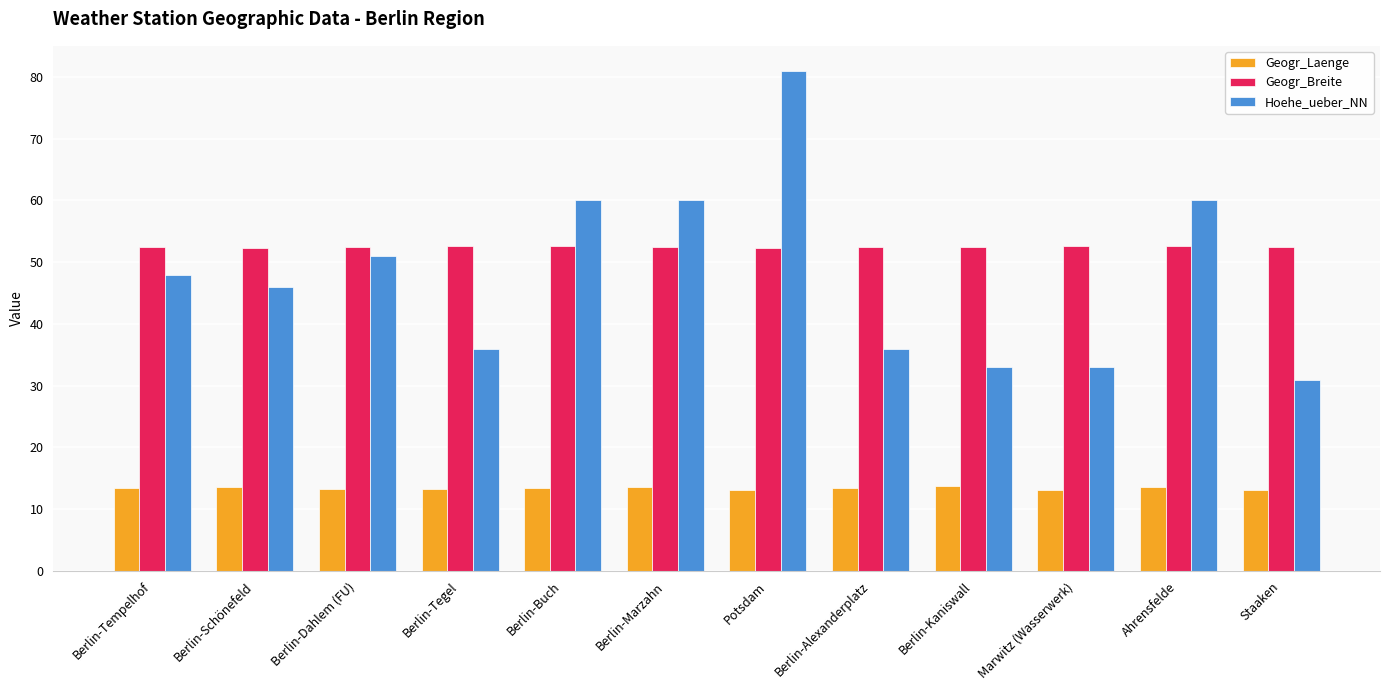

What value does the Geogr_Laenge series have at Berlin-Kaniswall?

13.7